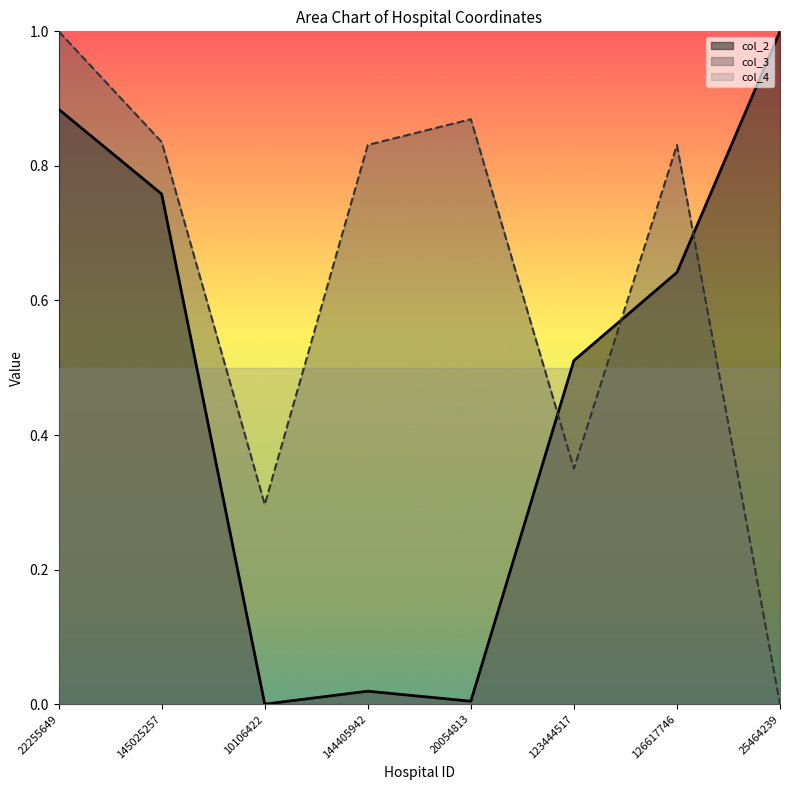

In col_2, how many points are lower than both neighbors (excluding endpoints)?

2